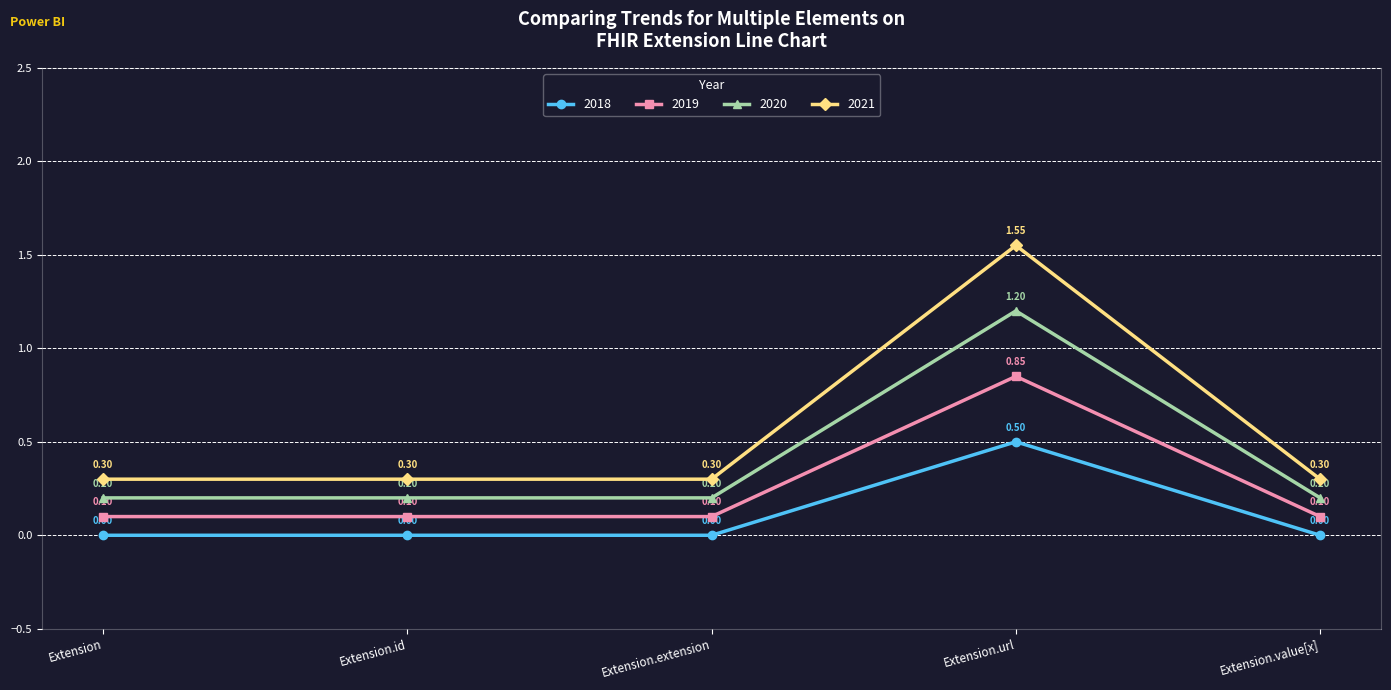

How many lines are shown in the chart?

4